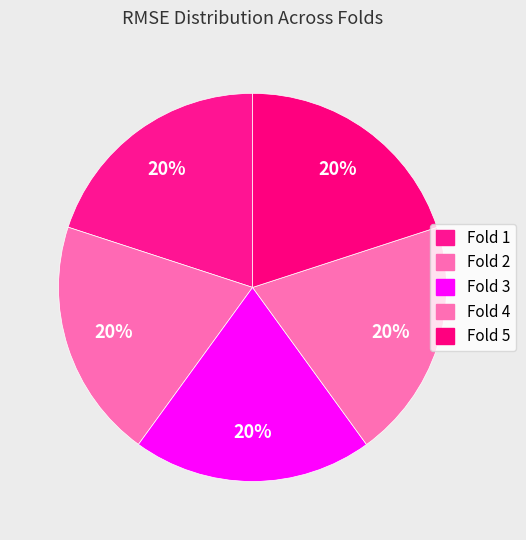

Count the number of slices in the pie.

5